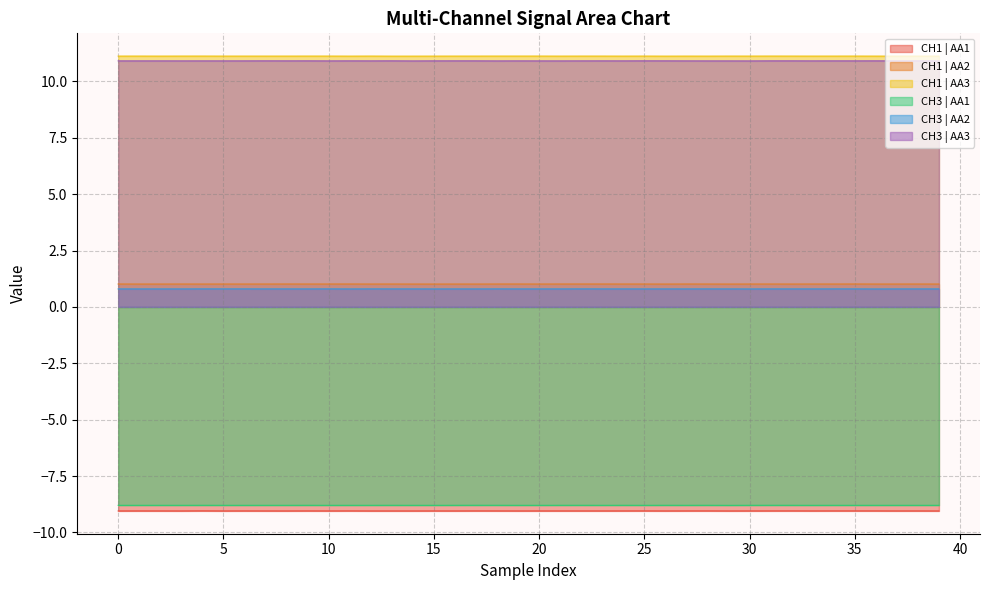

What is the spread (max minus min) of values at 10?

20.2